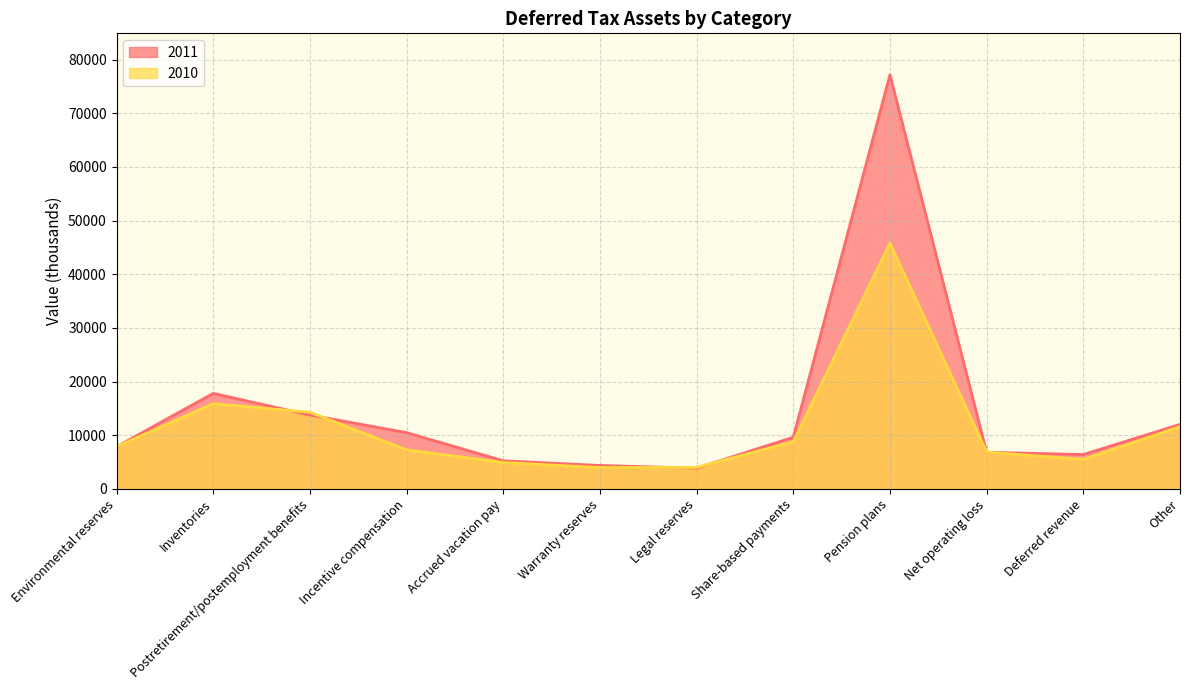

What value does the 2011 series have at Pension plans, to the nearest 100?

77200